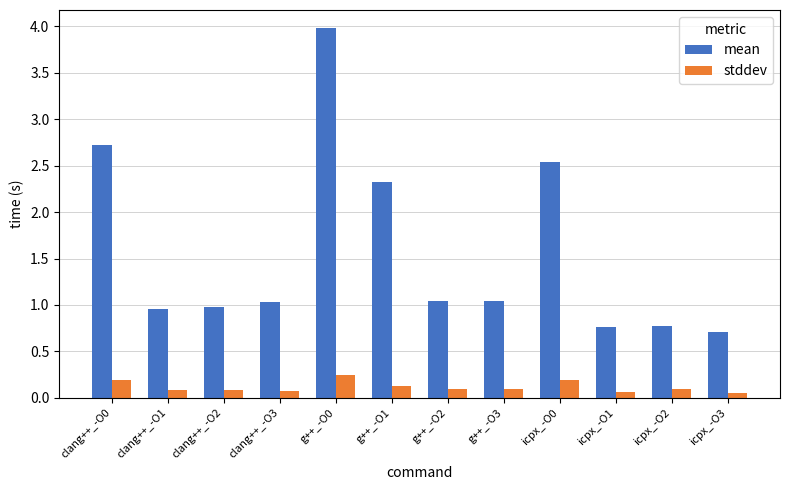

How many data points does each series have?

12